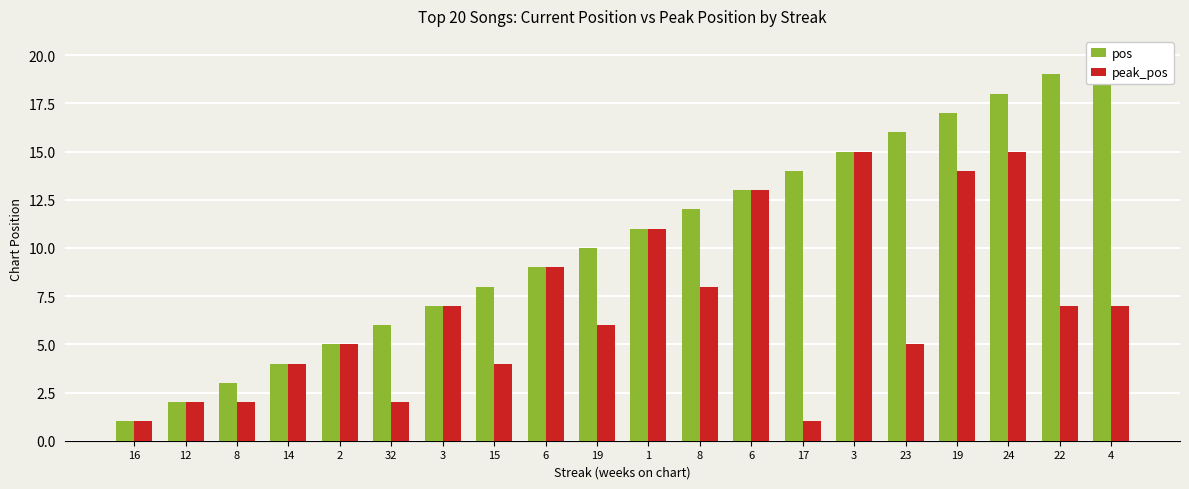

The value of pos at 8 is 3. True or false?

True